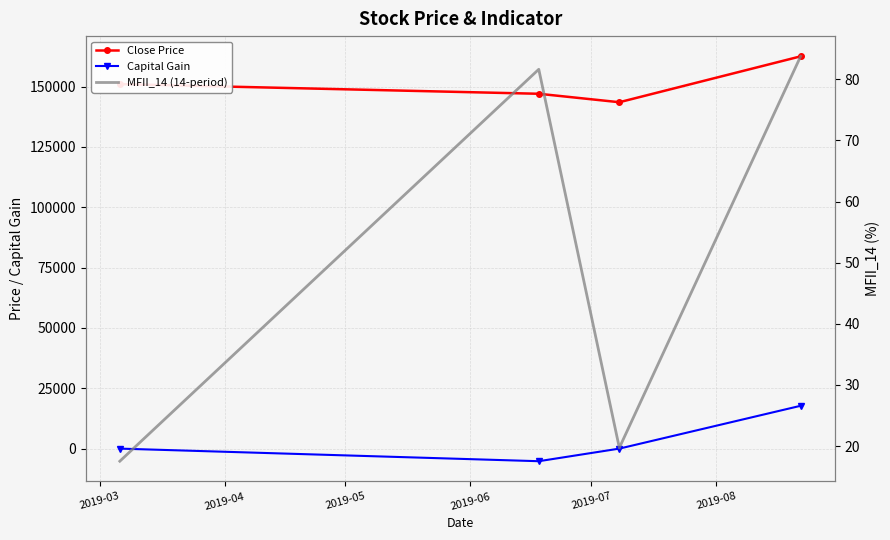

What is the difference between the maximum and minimum values in the MFII_14 (14-period) series?

66.2